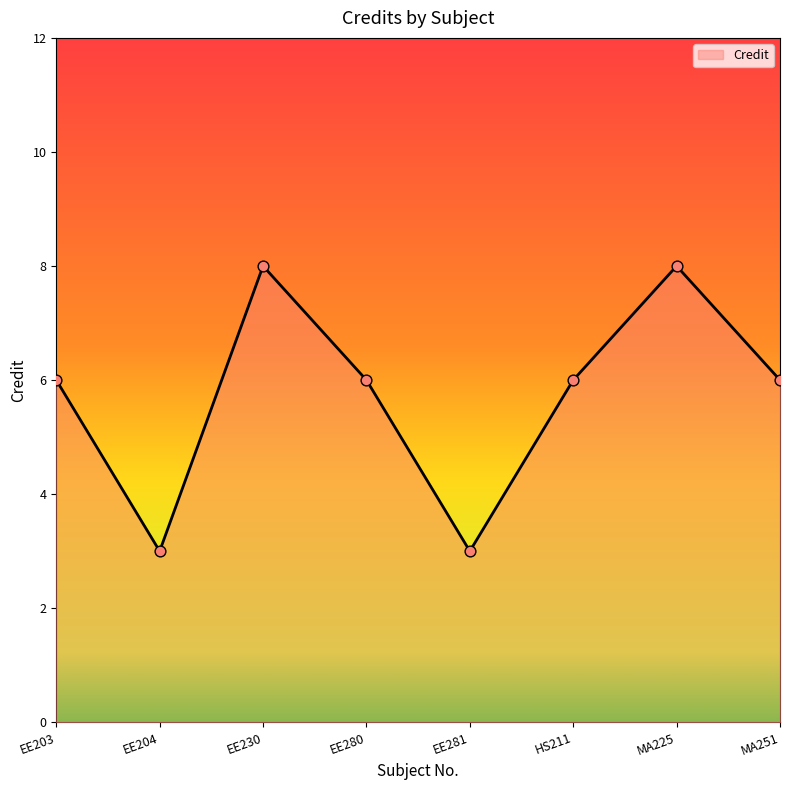

Which has a higher value, MA251 or EE204?

MA251